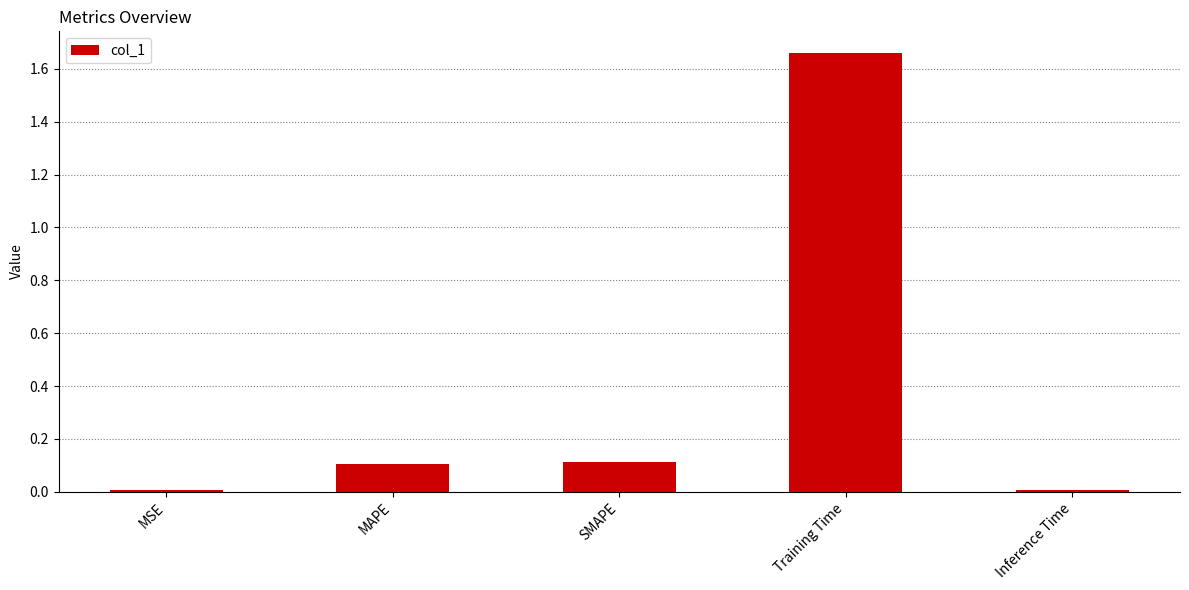

What is the change in value from Training Time to Inference Time?

-1.7